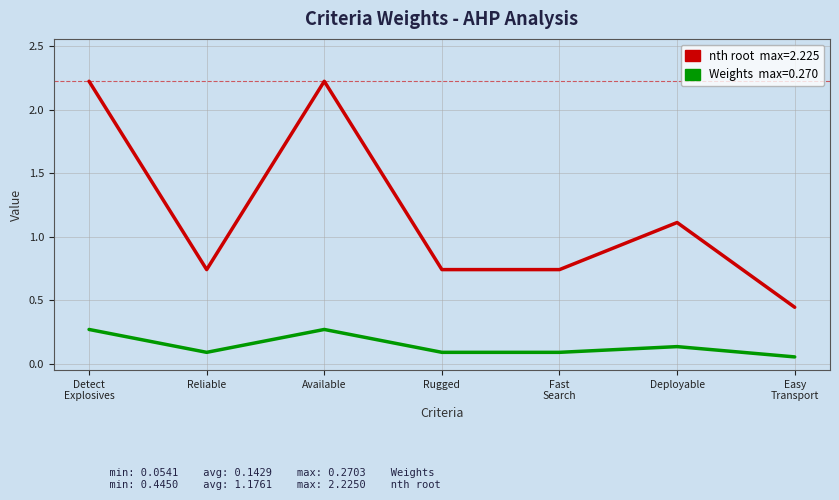

What is the spread (max minus min) of values at Deployable?

1.0